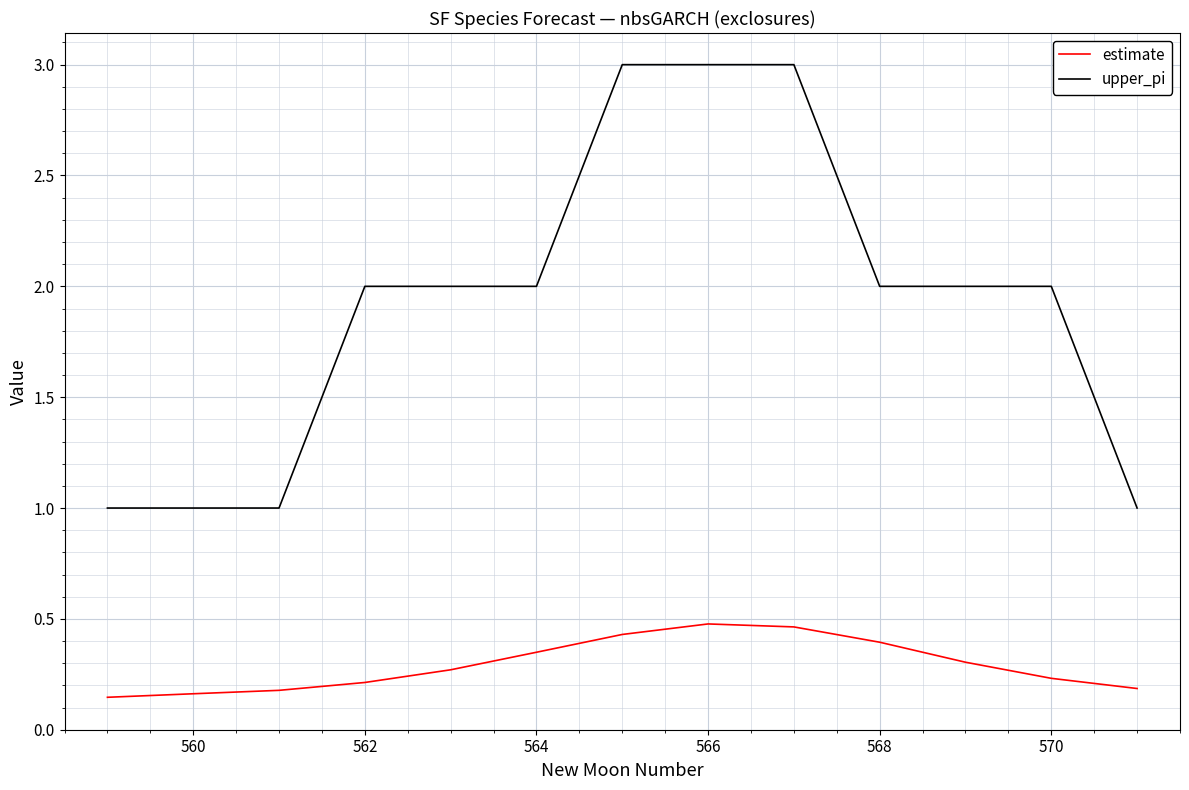

What is the lowest value of the upper_pi series?

1.0